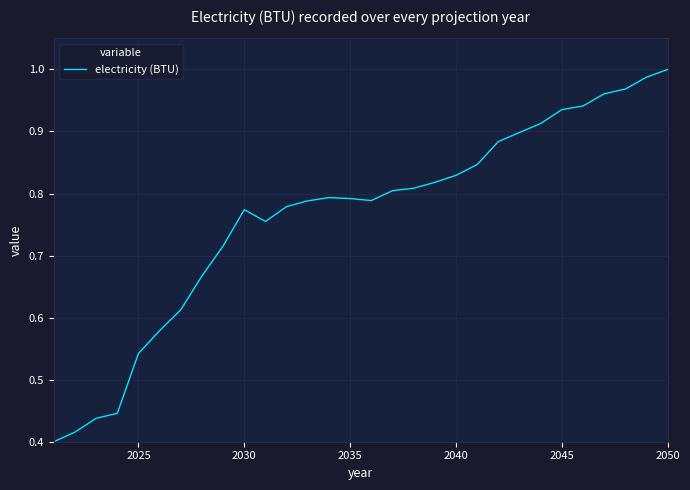

What is the maximum value shown in the chart?

1.0